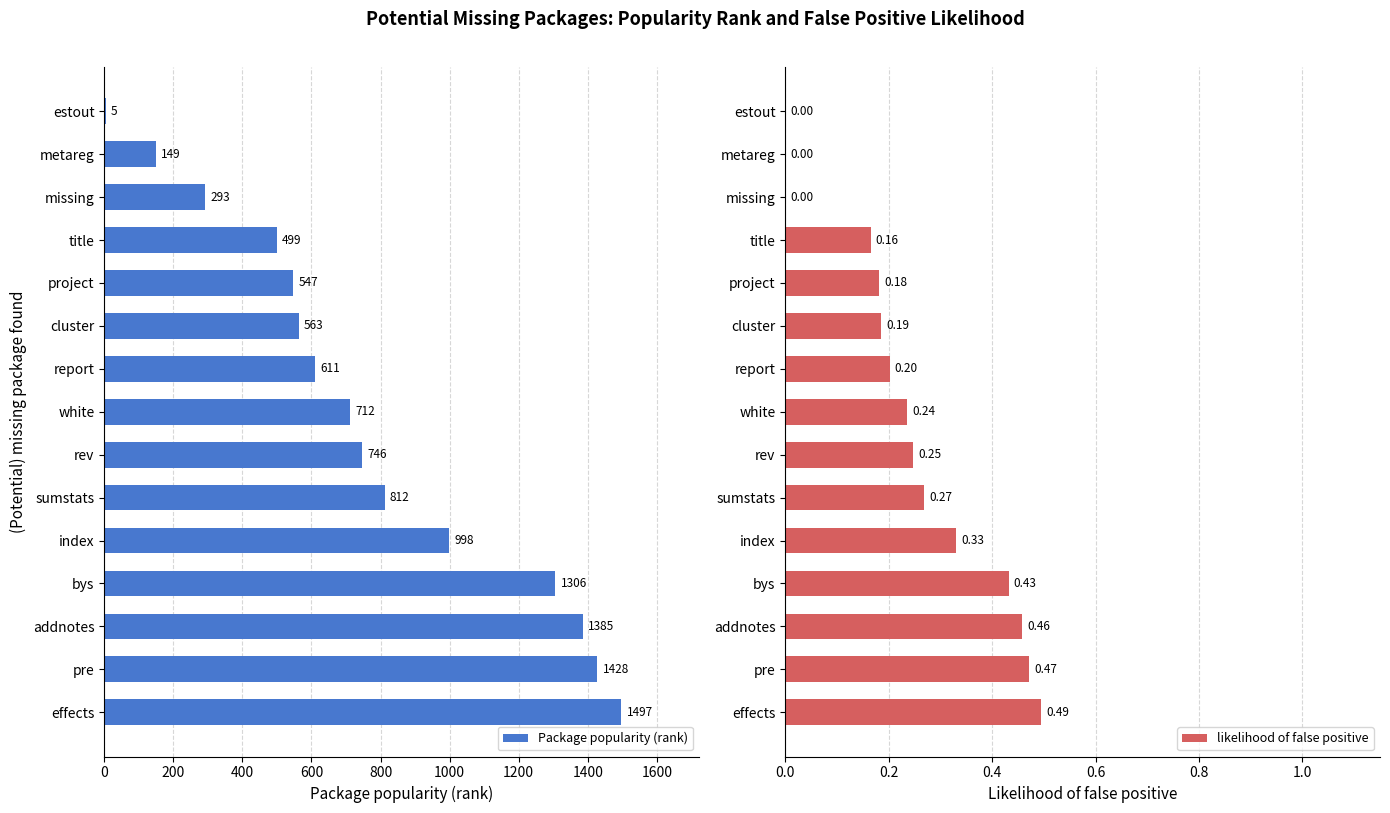

Rank the series by their maximum value, from lowest to highest.

likelihood of false positive, Package popularity (rank)